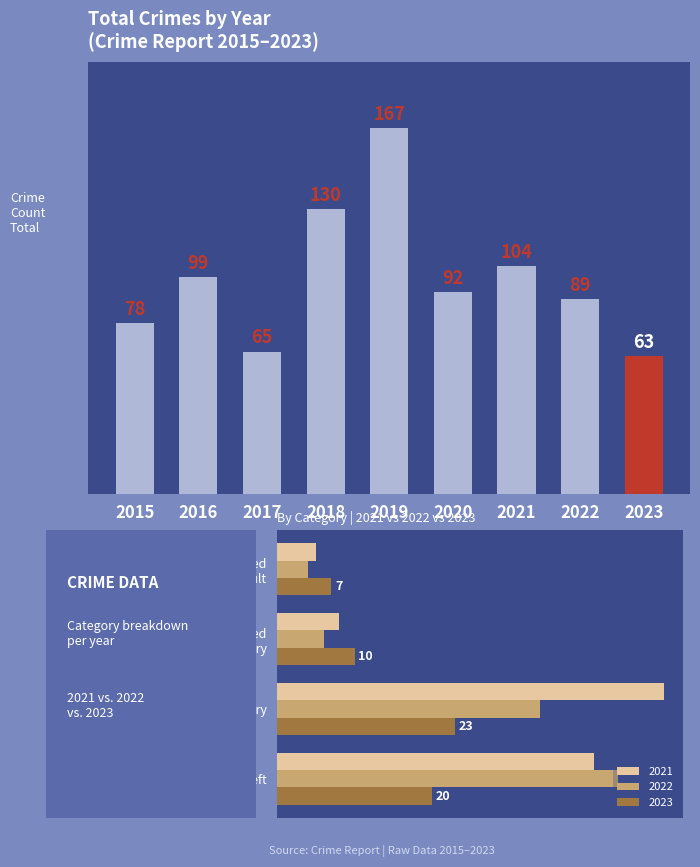

Where does the data first go above 92?

2016